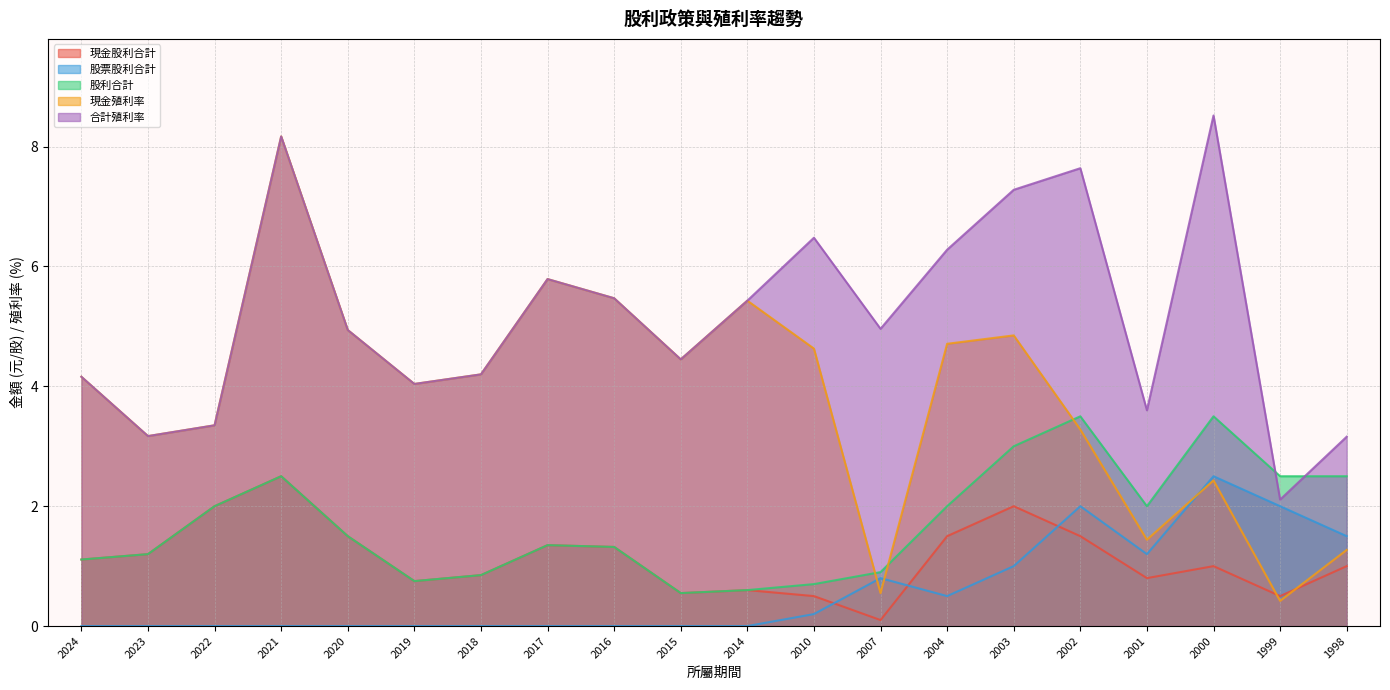

Which series has the largest range (max minus min)?

現金殖利率